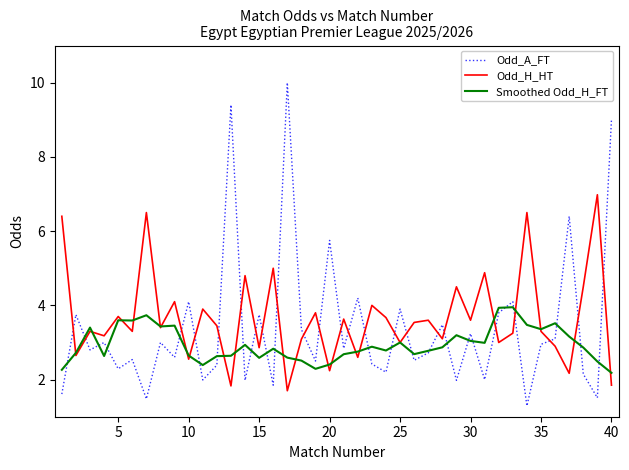

Is this an area chart (filled region under the line)?

No